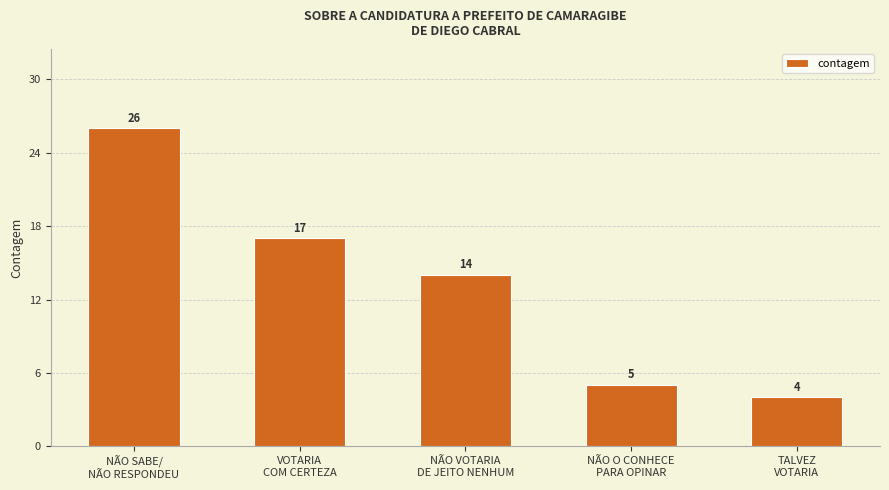

What is the approximate value at NÃO VOTARIA
DE JEITO NENHUM?

14